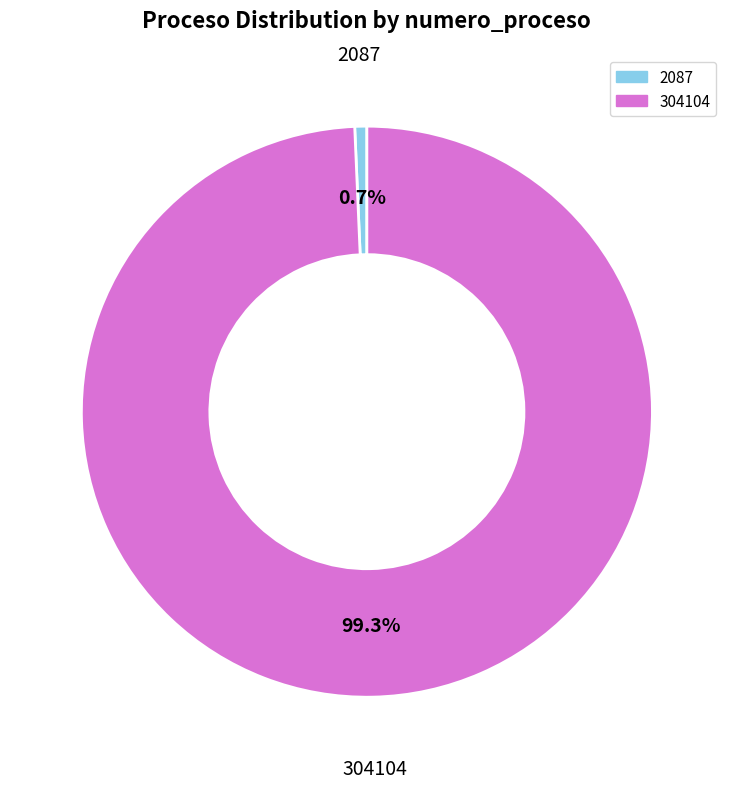

Is there any slice that represents more than half of the pie?

Yes